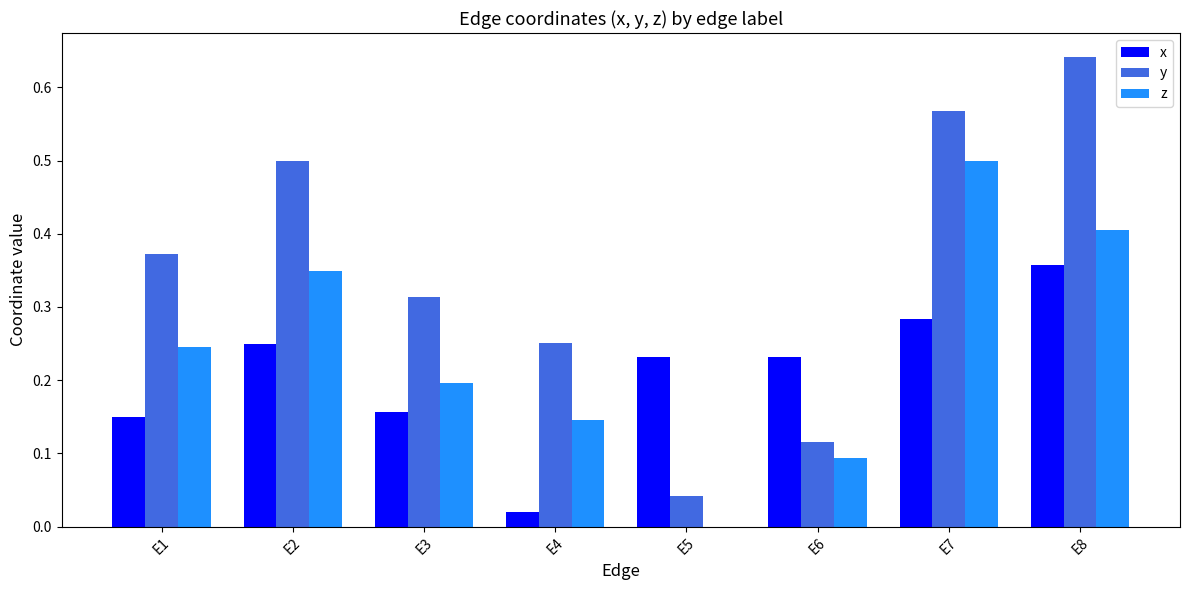

The x series shows 0.1 at E2. True or false?

False